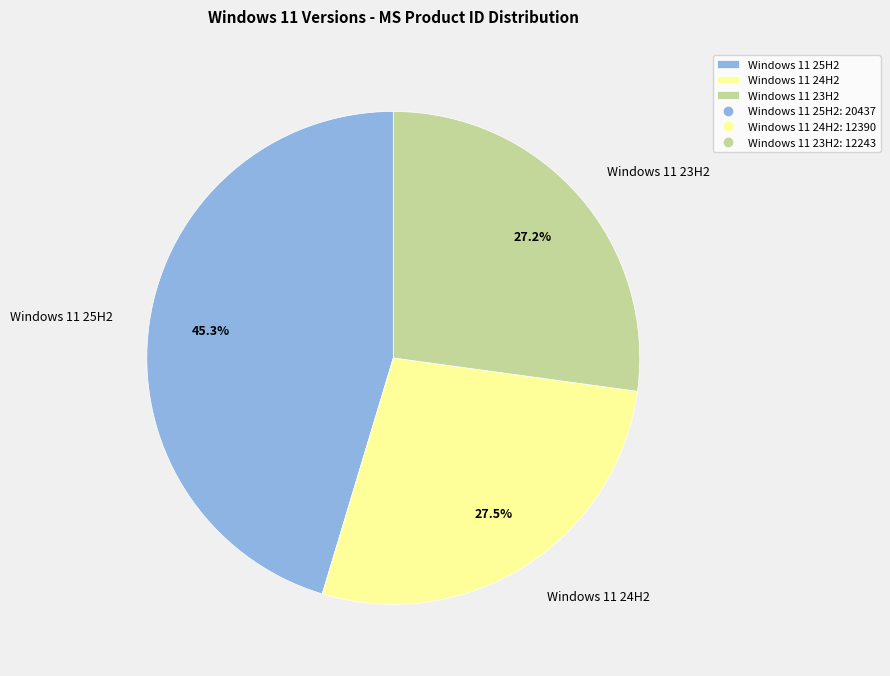

To the nearest percent, what is the average slice percentage?

33%